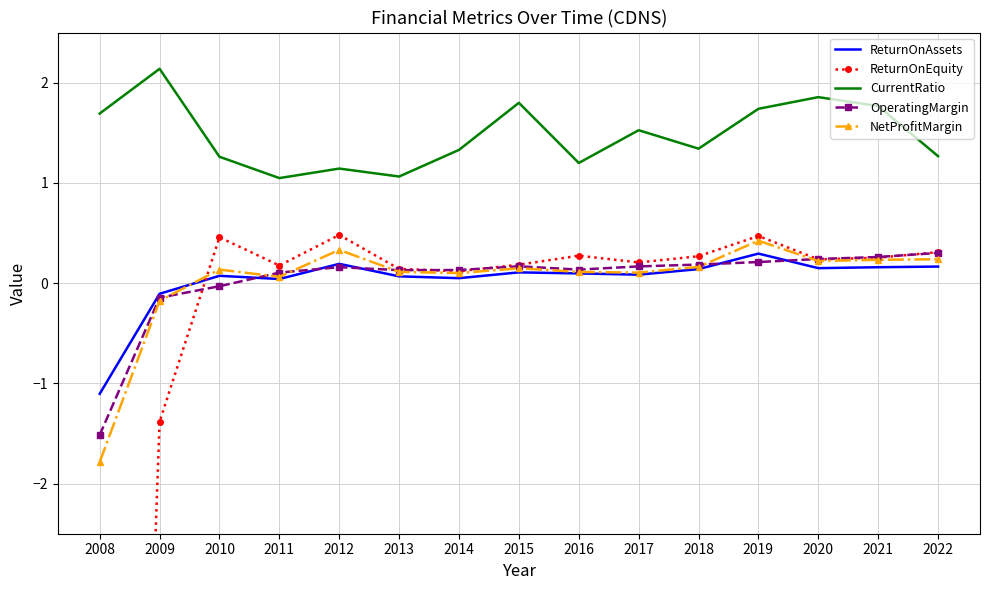

True or false: NetProfitMargin and CurrentRatio intersect in this chart.

False